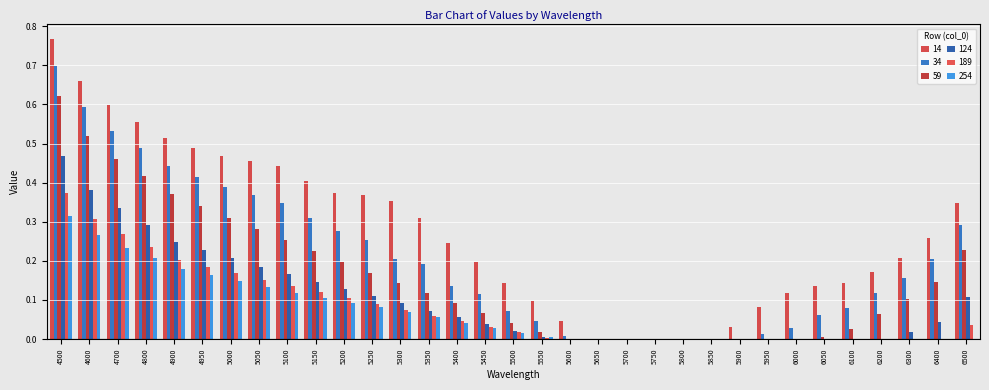

What is the sum of all 189 values?

2.6